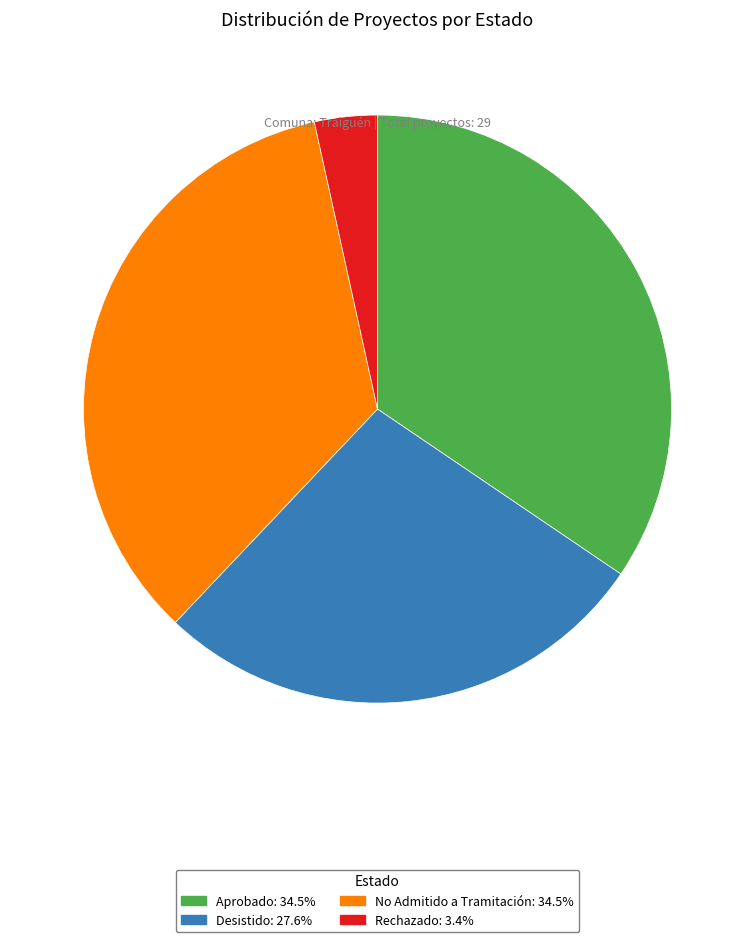

Do Desistido and Rechazado together represent more than half of the pie?

No